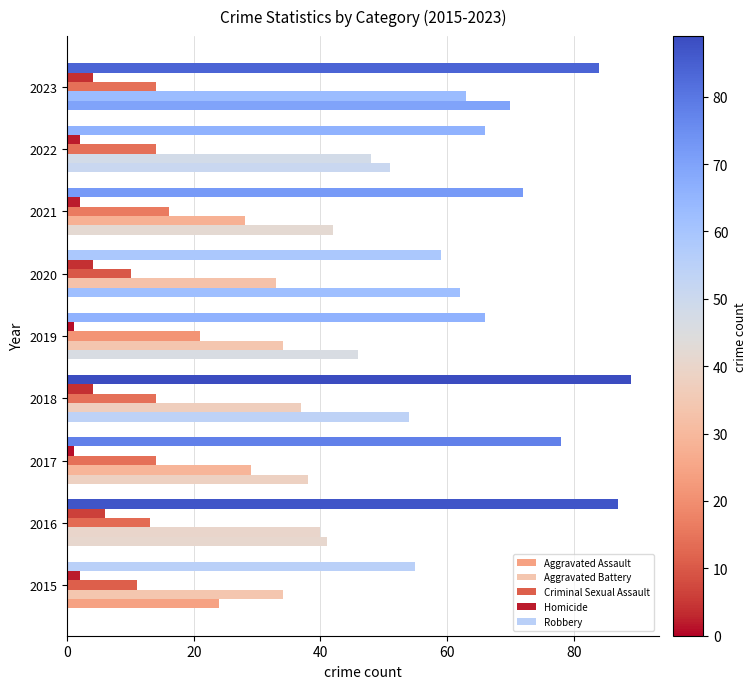

Rank the series by their maximum value, from highest to lowest.

Robbery, Aggravated Assault, Aggravated Battery, Criminal Sexual Assault, Homicide